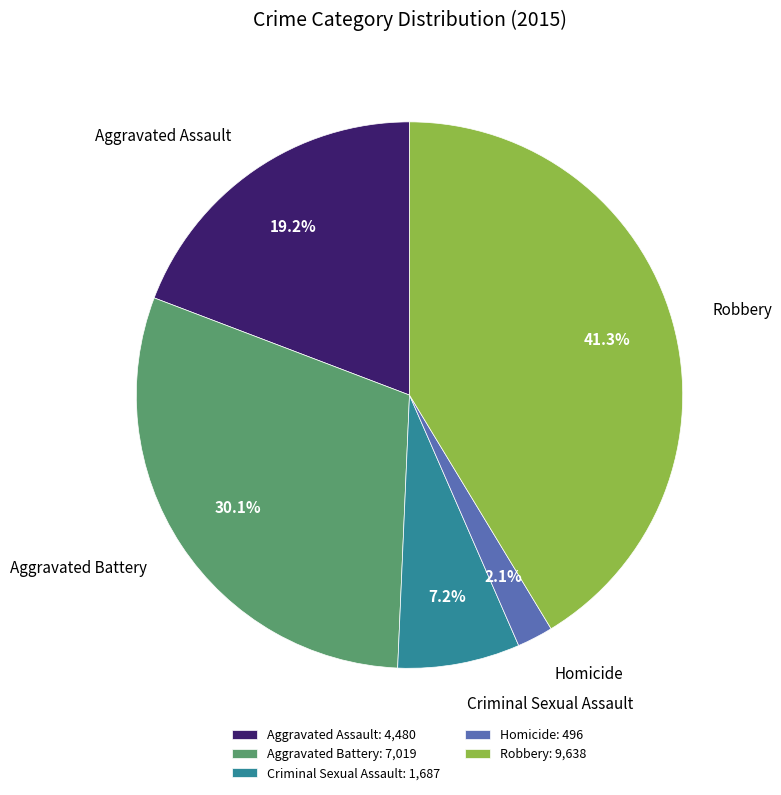

To the nearest percent, what is the combined percentage of Homicide and Aggravated Battery?

32%